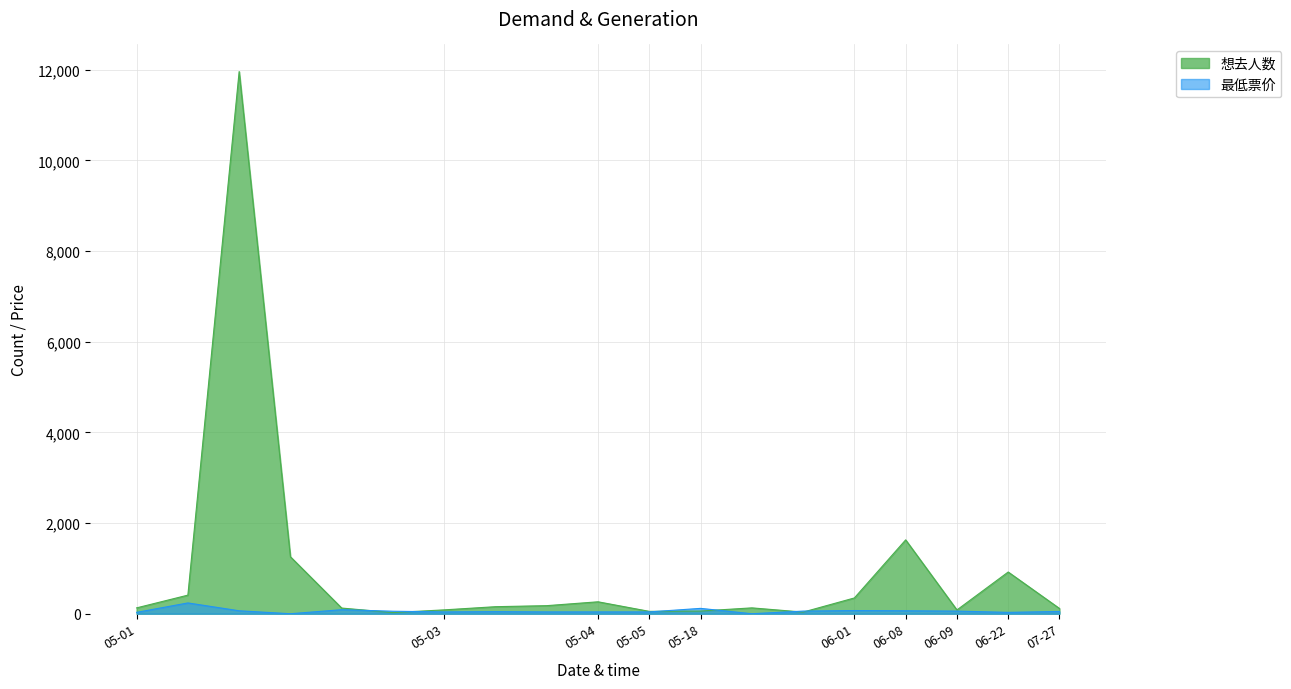

At which category does the chart reach its minimum across all series?

2024-05-01